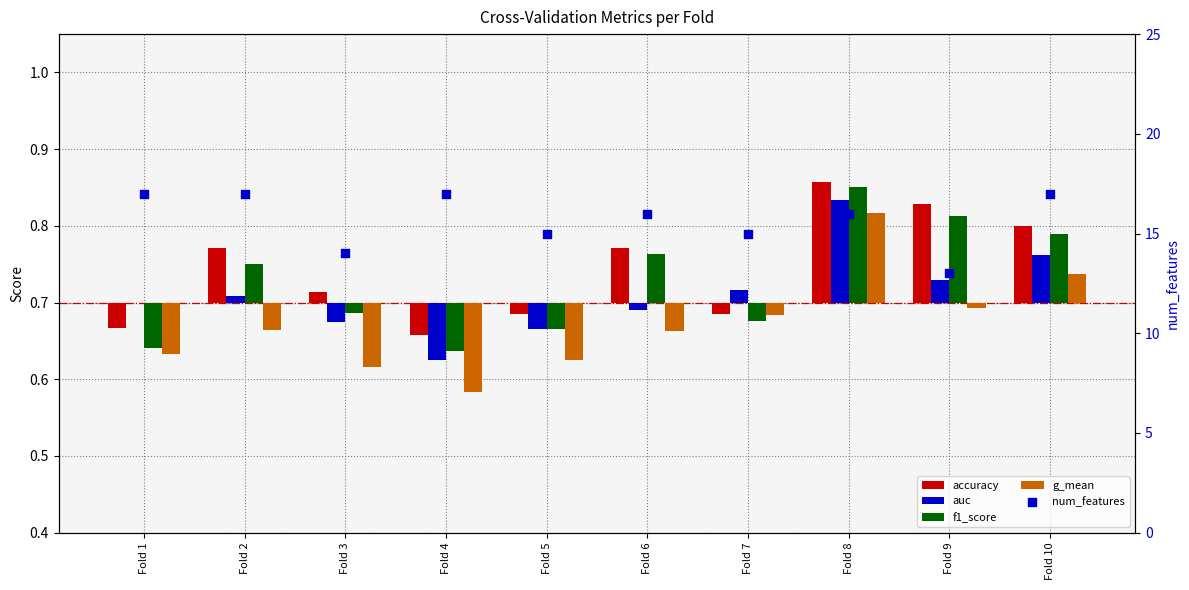

At how many categories does at least one series exceed 9?

10